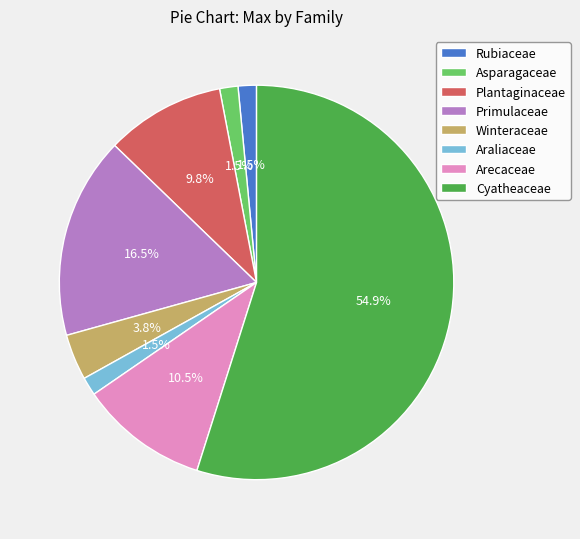

Which category has the biggest portion of the pie?

Cyatheaceae